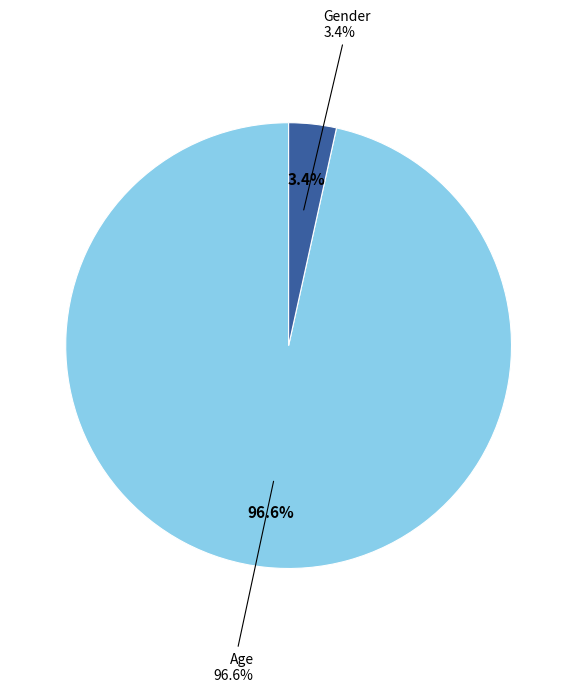

What percentage is the Age slice, to the nearest percent?

97%